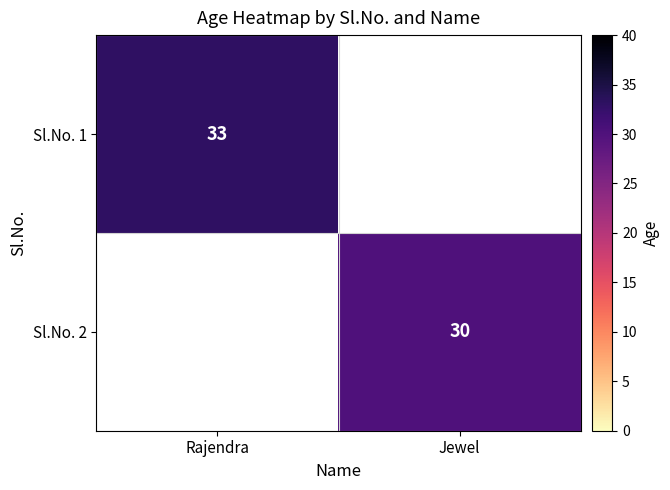

The value of Sl.No. 1 at Rajendra is 8. True or false?

False